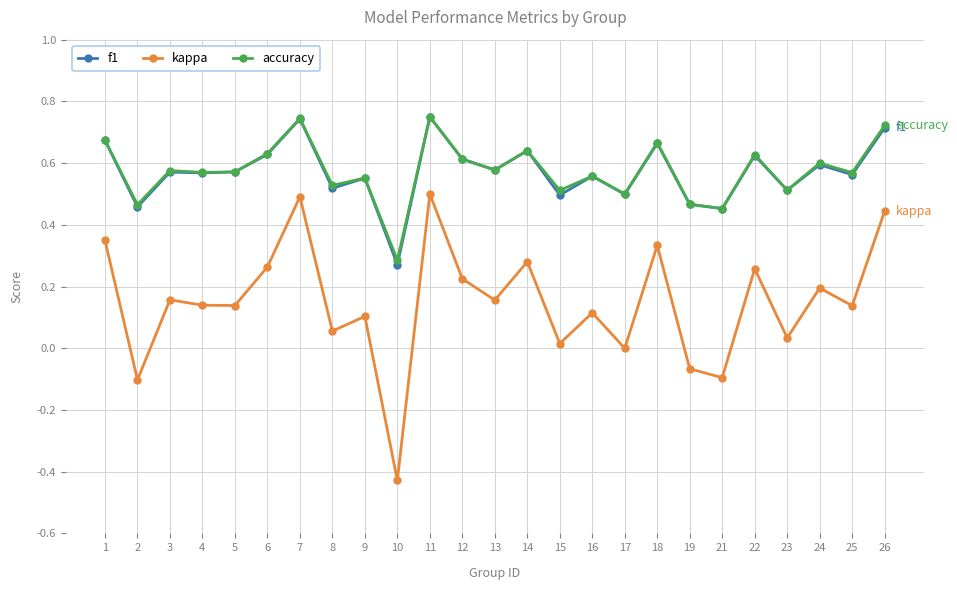

True or false: kappa and f1 cross at least once.

False